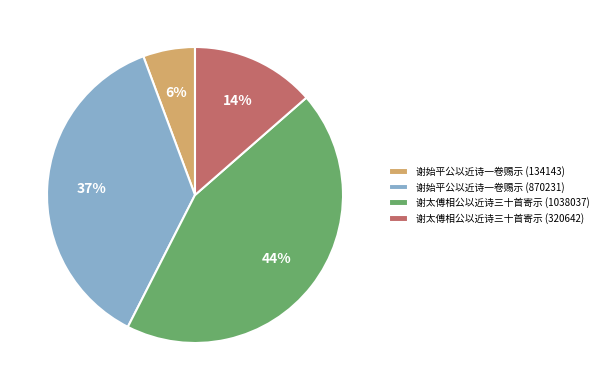

Combined, do 谢太傅相公以近诗三十首寄示 (320642) and 谢太傅相公以近诗三十首寄示 (1038037) account for over 50%?

Yes